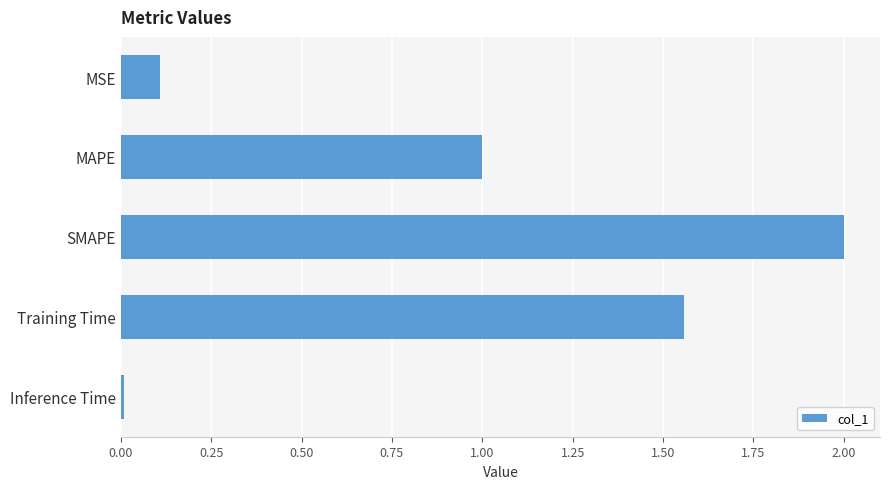

Are the bars grouped side by side (vs. stacked)?

No